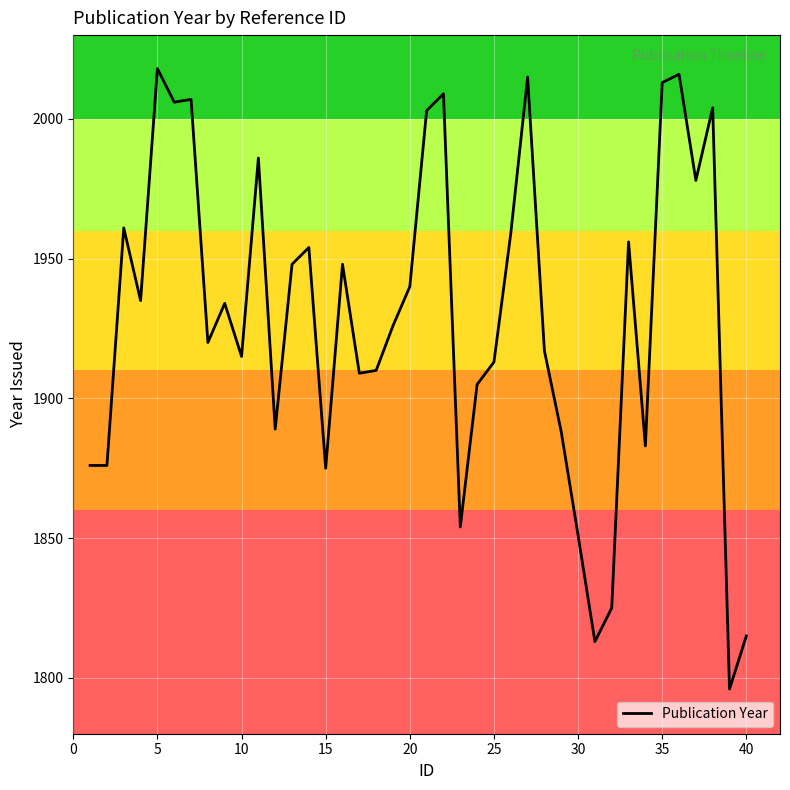

What is the difference between the maximum and minimum values?

222